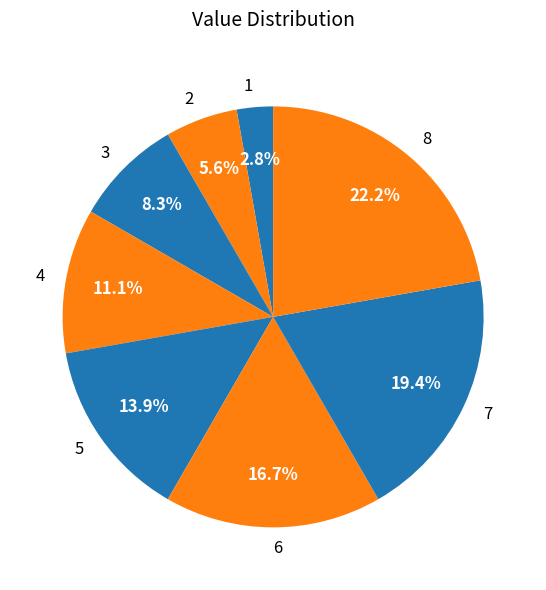

Rank the categories by value from lowest to highest.

1, 2, 3, 4, 5, 6, 7, 8